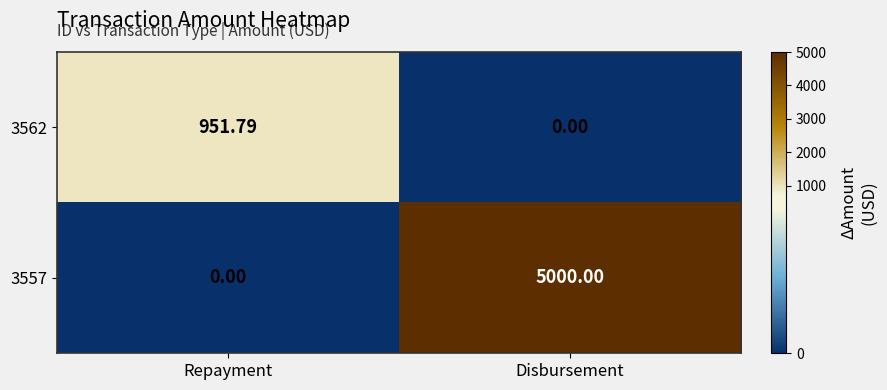

At which category is the sum across all series the highest?

Disbursement